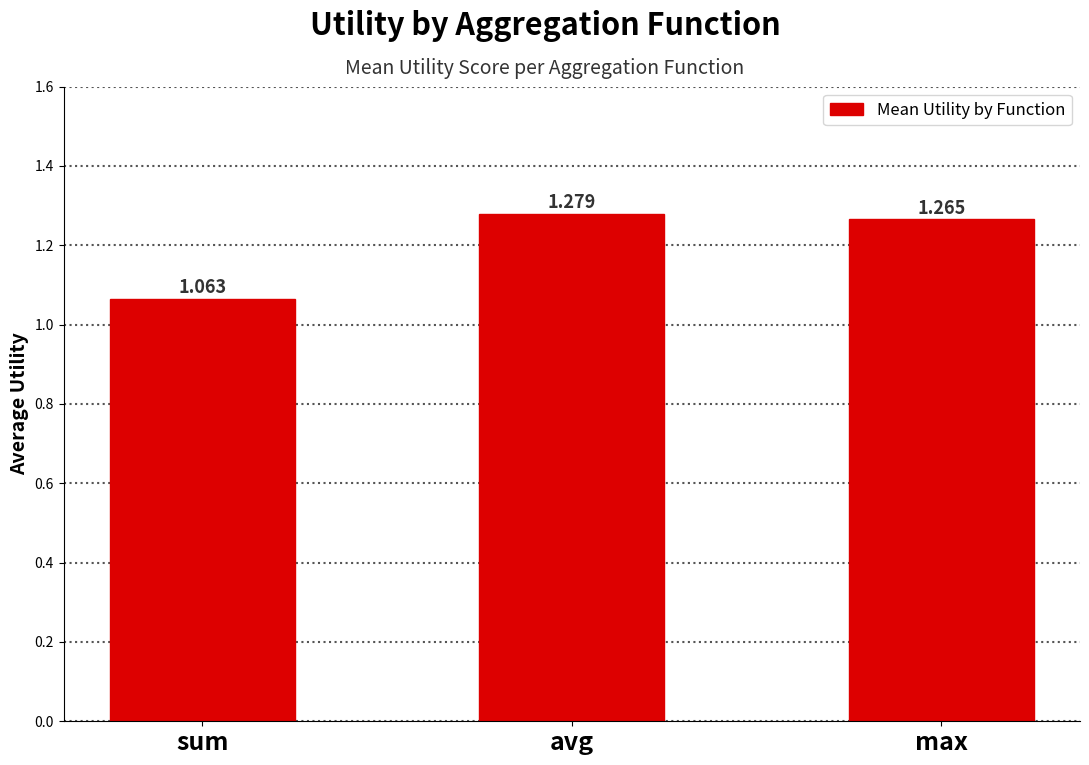

What is the average value?

1.2